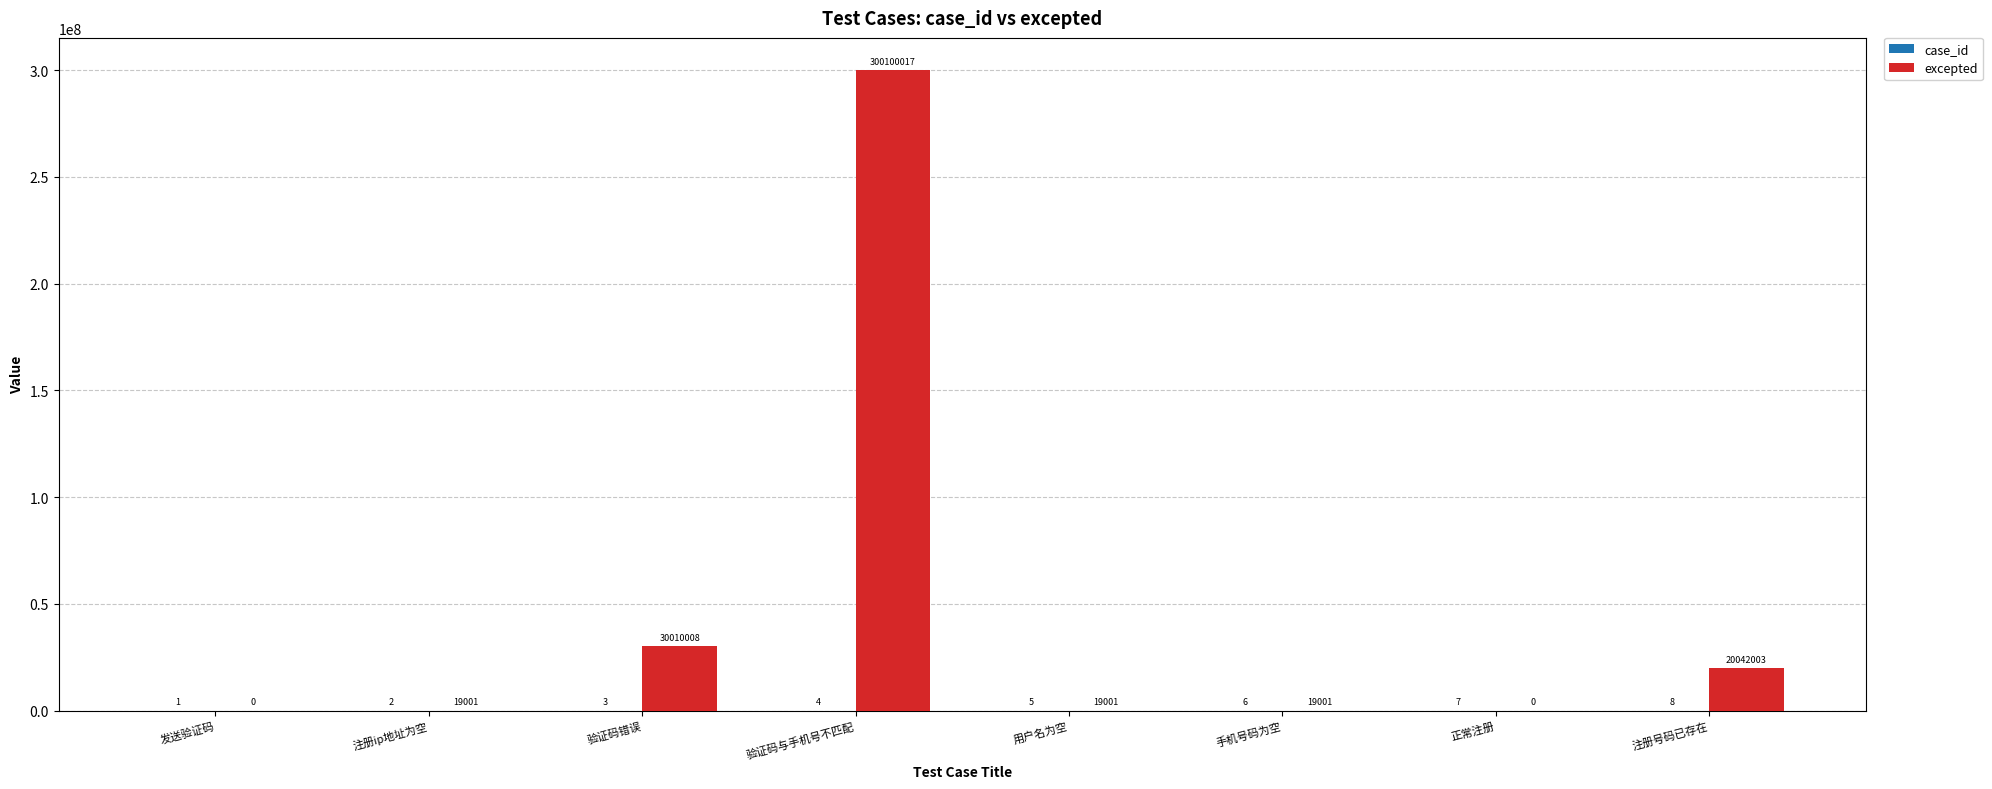

Which series has the largest total across all categories?

excepted